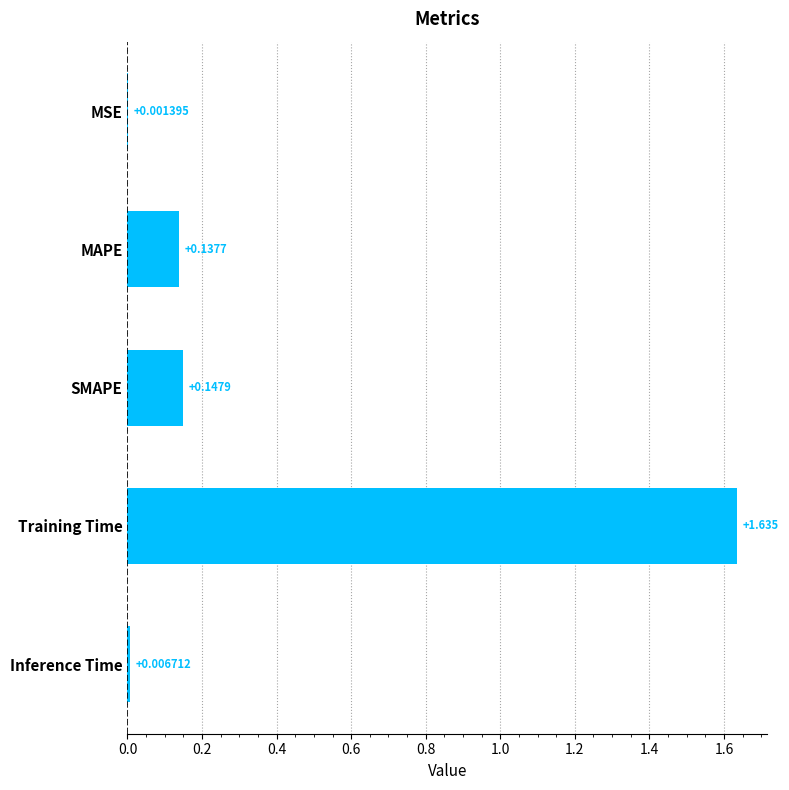

Which has a higher value, SMAPE or MSE?

SMAPE